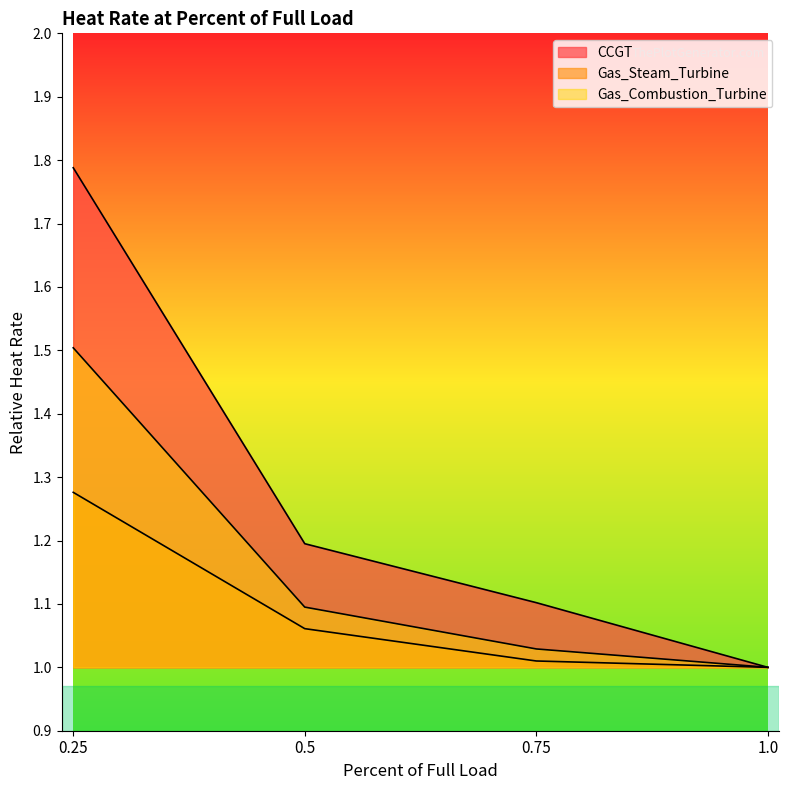

List the labels in order of CCGT value, smallest first.

1.0, 0.75, 0.5, 0.25